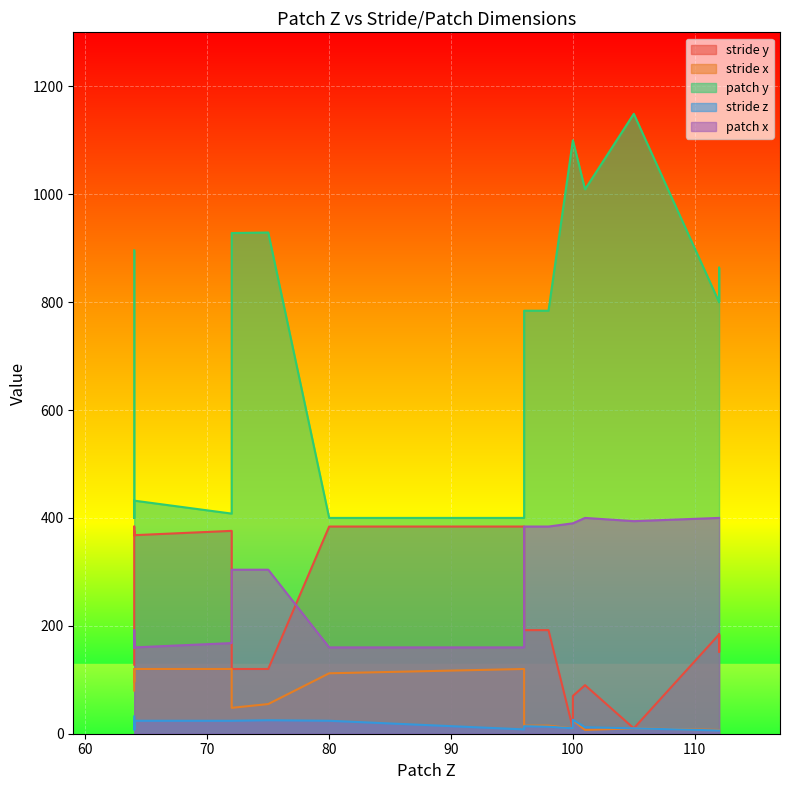

What is the average value of the patch x series?

298